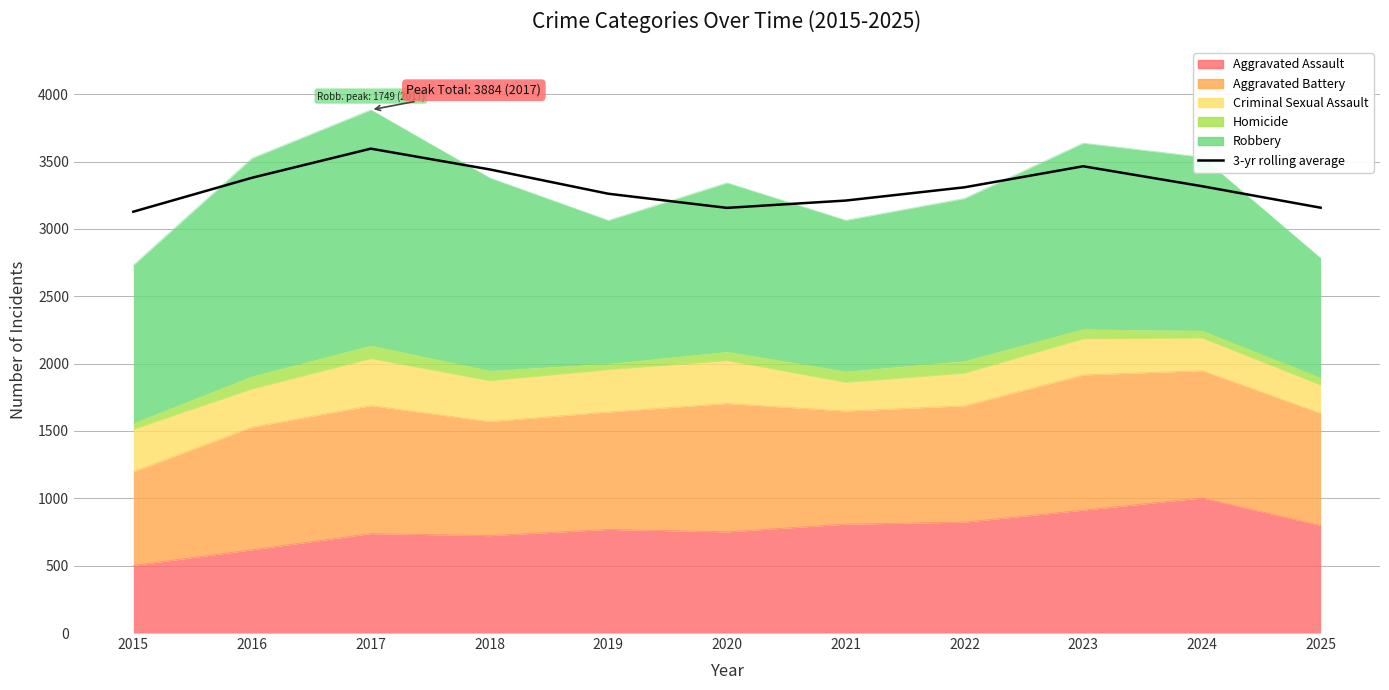

Which category has the lowest value across all series?

2015